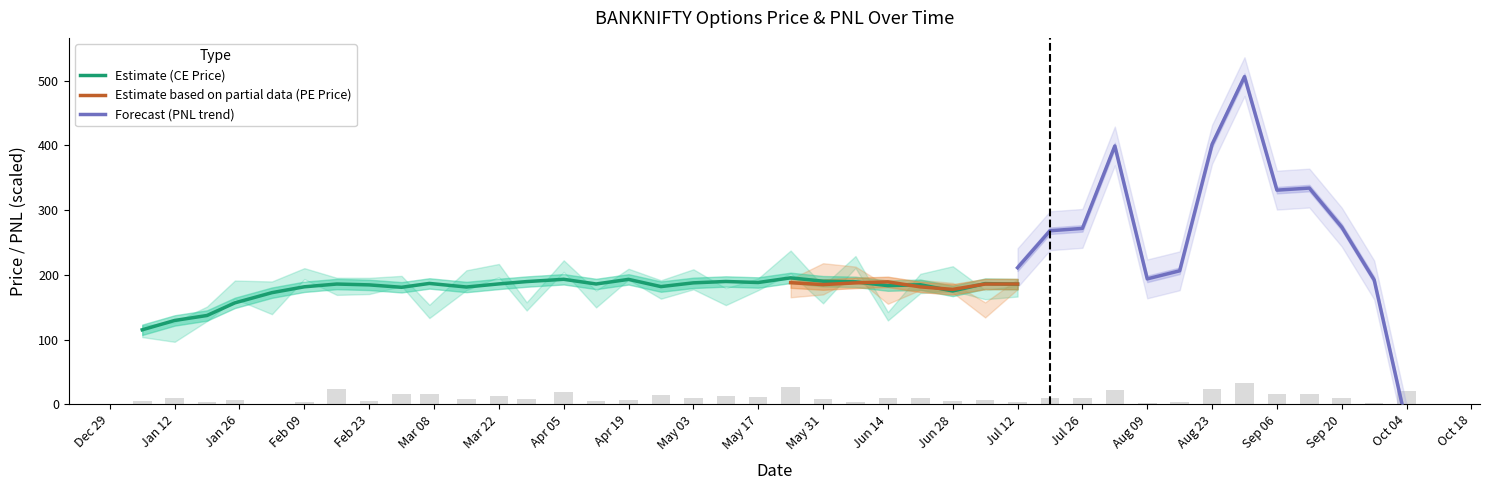

What is the value of the ce_price bar at the 26th from the left?

190.8